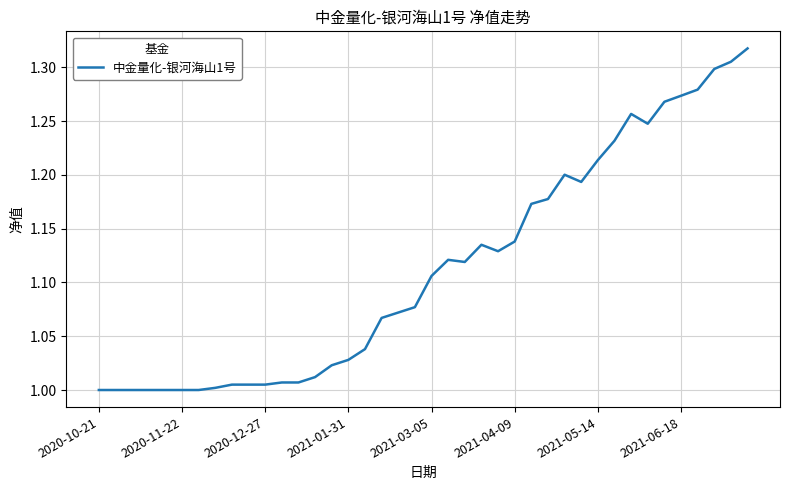

How many lines are shown in the chart?

1